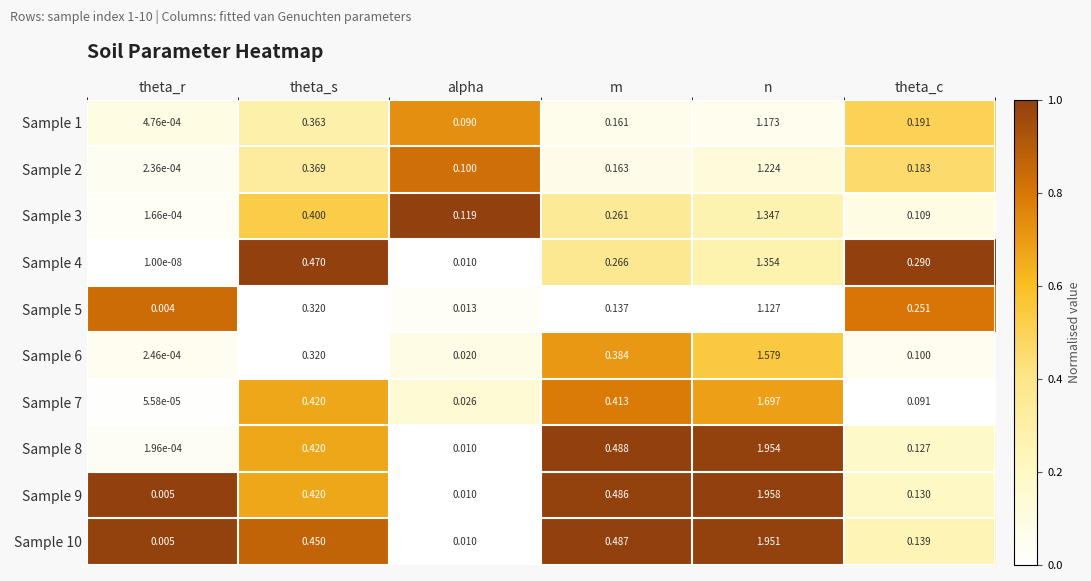

How many categories are shown in the chart?

6